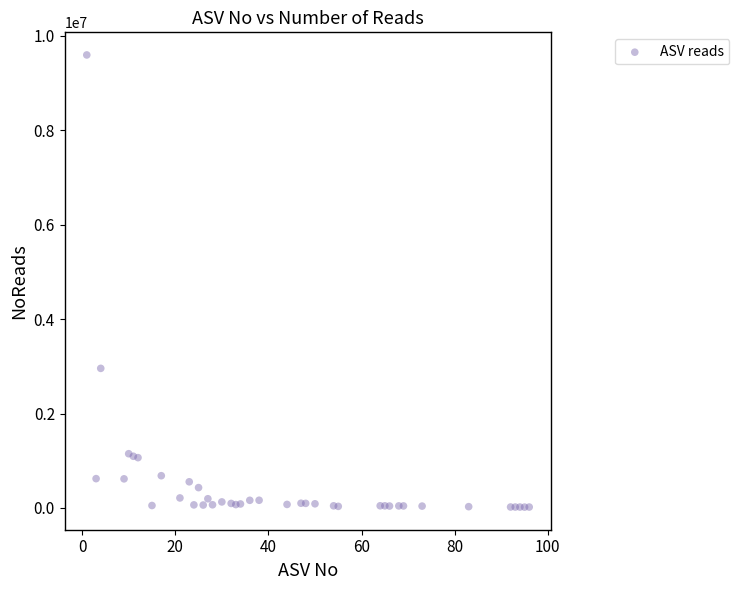

What Y value in the scatter plot is closest to 4807237?

2956789